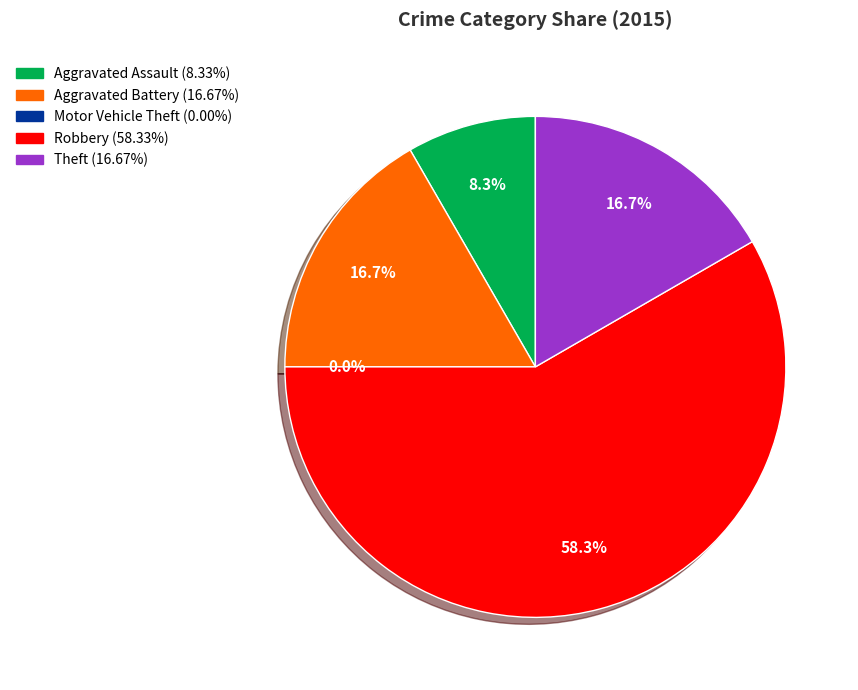

To the nearest percent, what is the difference between the Aggravated Battery and Aggravated Assault slice percentages?

8%